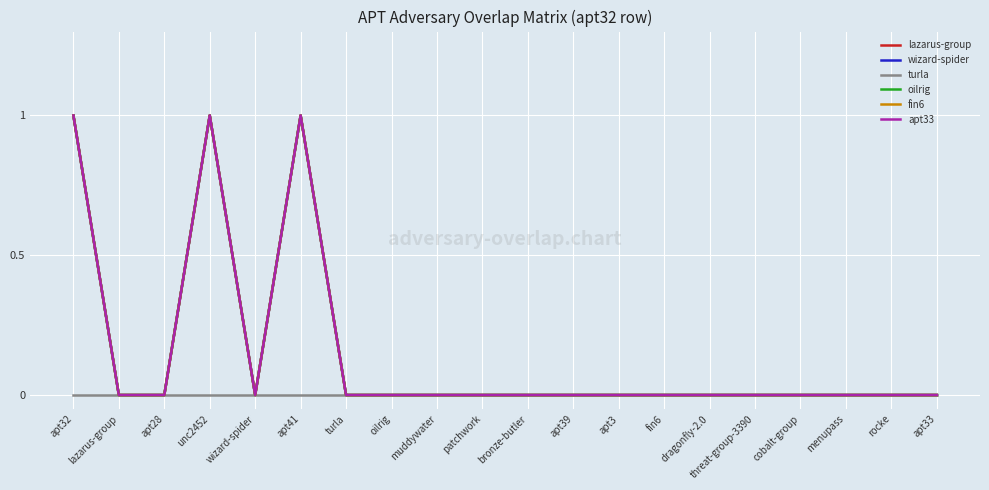

Is the value of turla at wizard-spider greater than the value of apt33 at wizard-spider?

No